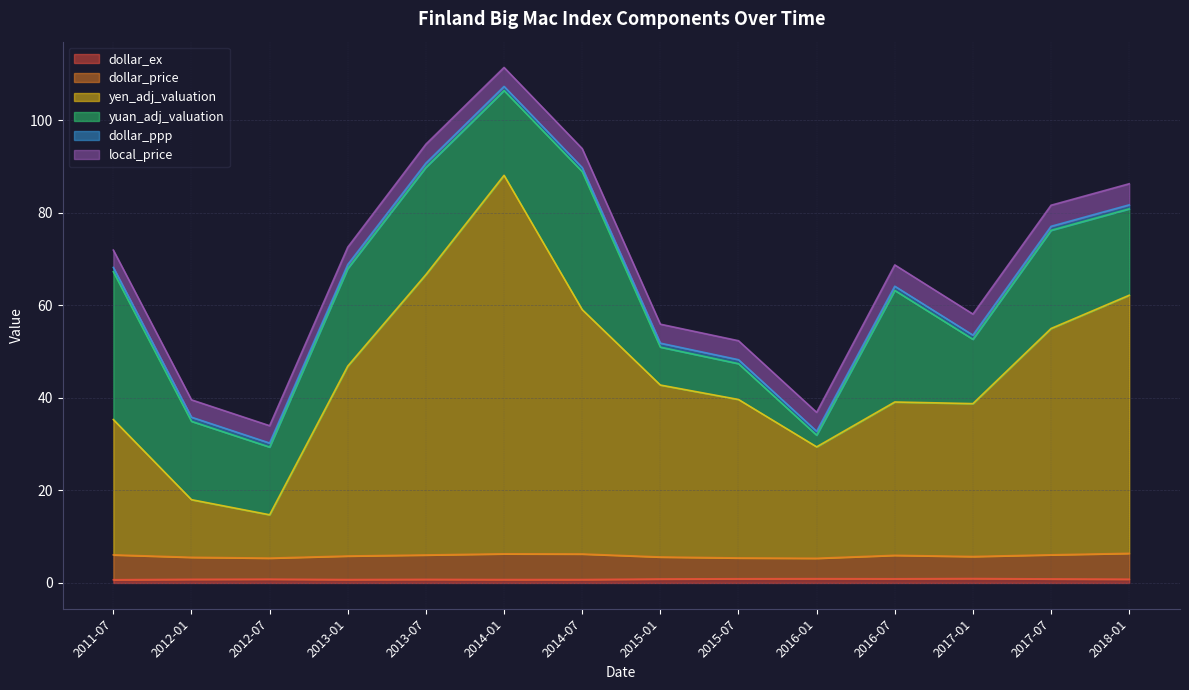

What is the value of the yen_adj_valuation point at the 7th from the left?

59.1